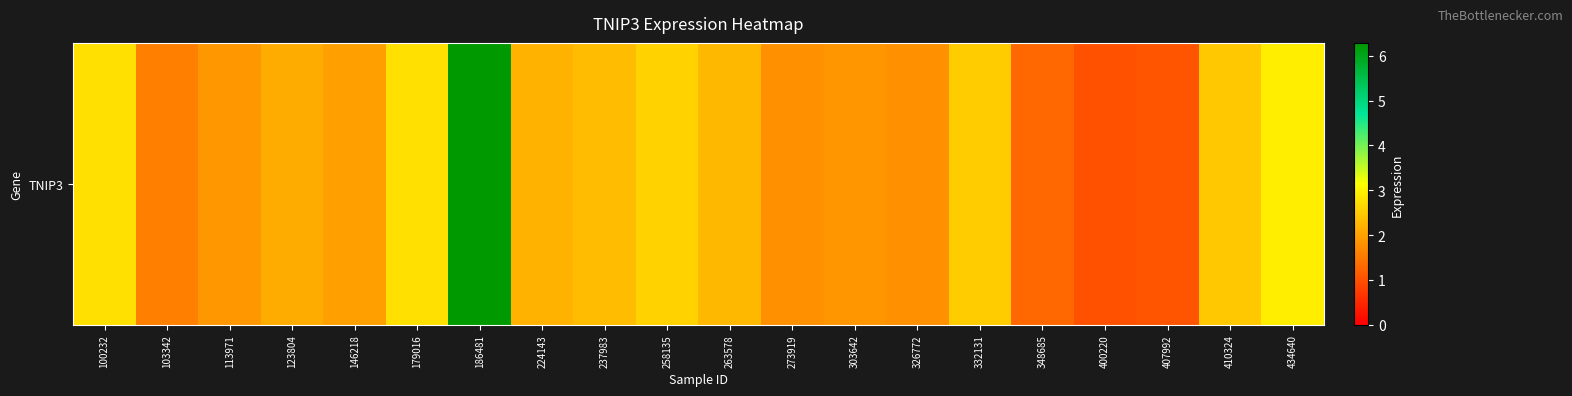

List the labels in order of value, largest first.

186481, 434640, 100232, 179016, 258135, 332131, 410324, 237983, 263578, 224143, 123804, 146218, 113971, 303642, 326772, 273919, 103342, 348685, 407992, 400220